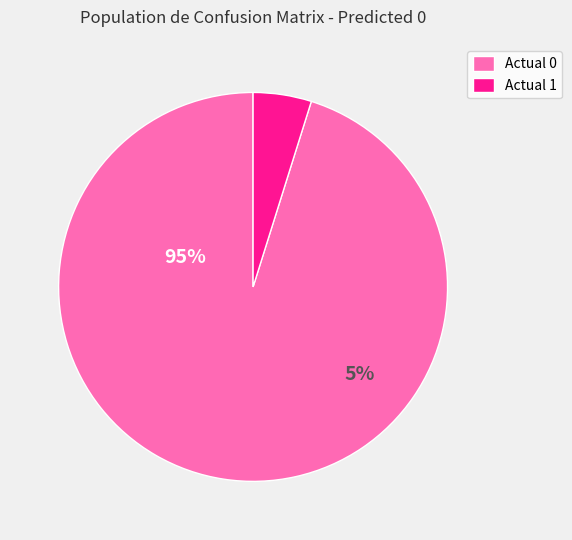

Rank the categories by value from highest to lowest.

Actual 0, Actual 1